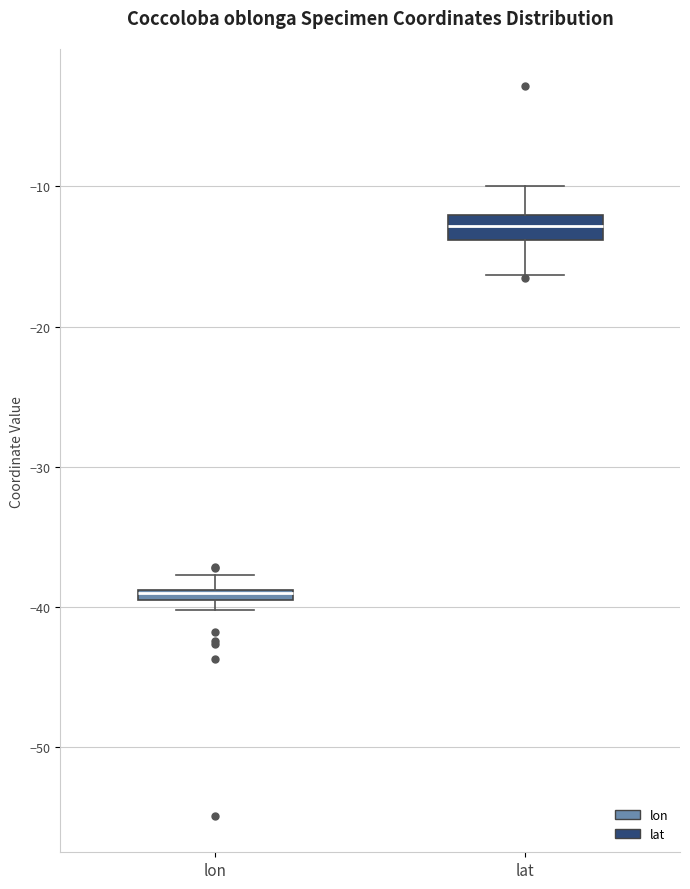

Which box's median line is the lowest?

lon